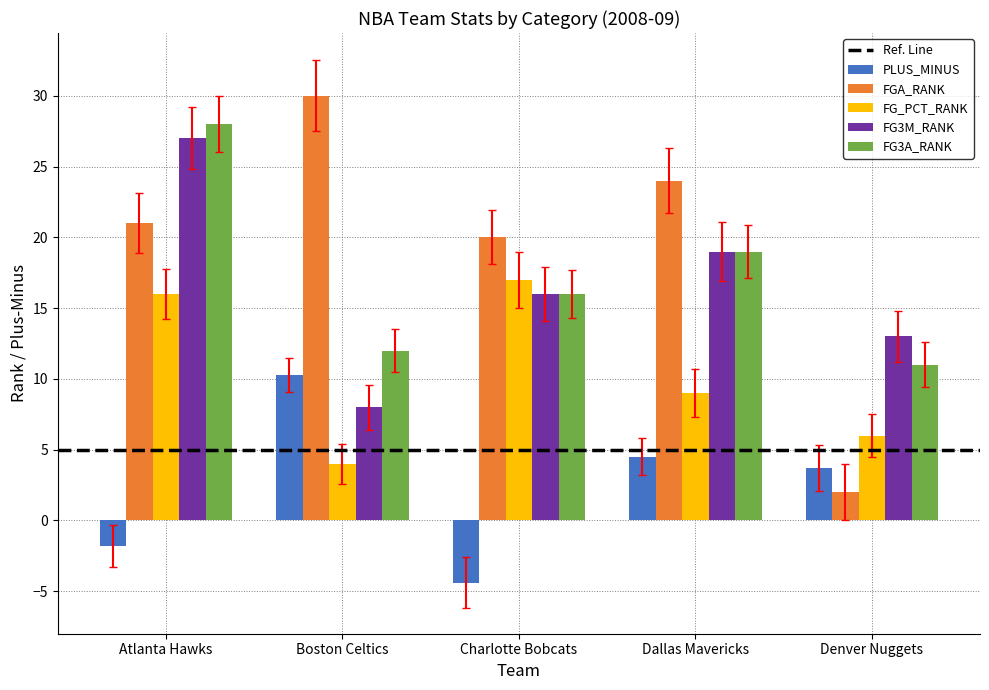

Which series changed the most between Atlanta Hawks and Boston Celtics?

FG3M_RANK